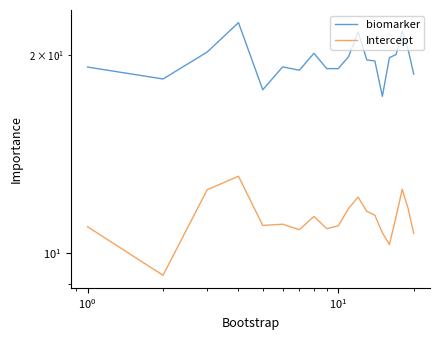

Does the chart have visible grid lines?

No